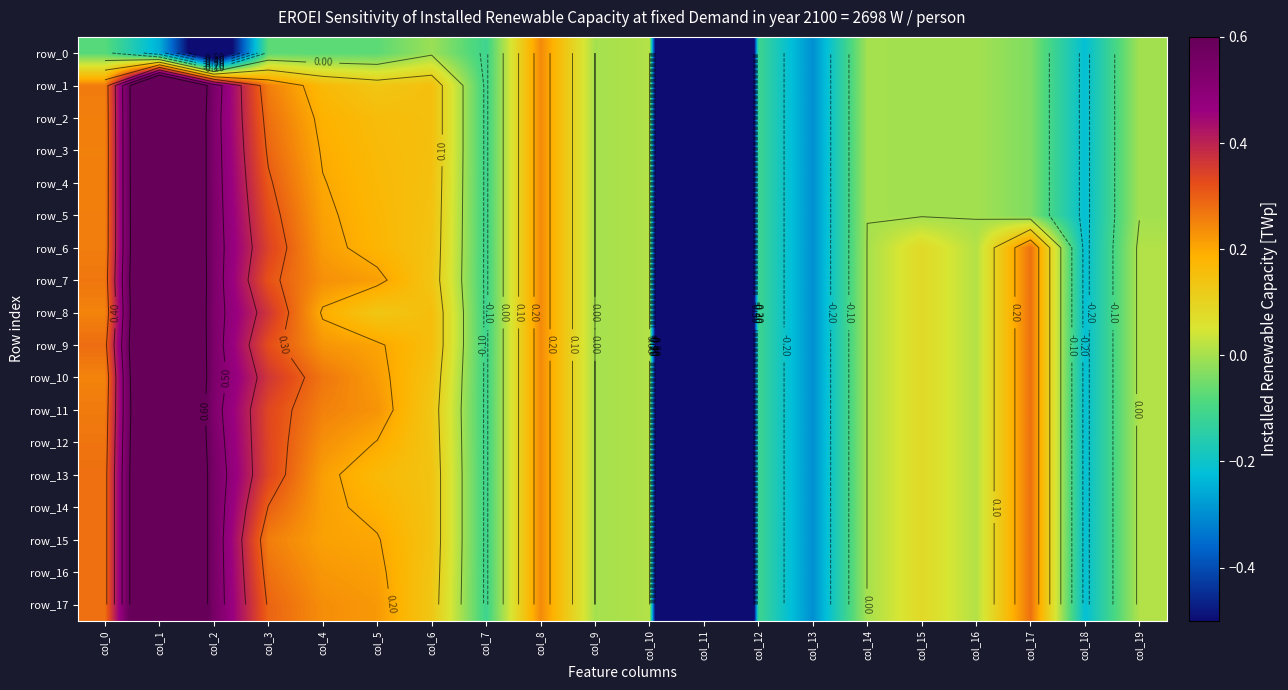

What is the sum of the row_9 values at col_14 and col_0?

0.3